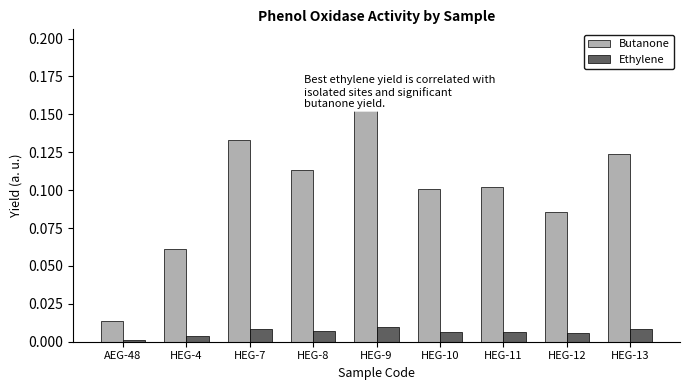

How many groups of bars are there?

9